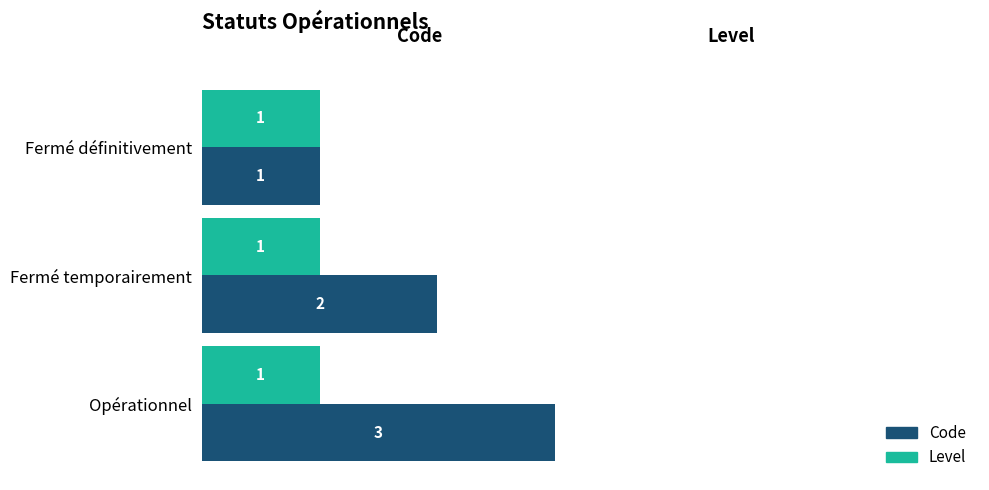

Rank the categories by Code value from highest to lowest.

Opérationnel, Fermé temporairement, Fermé définitivement